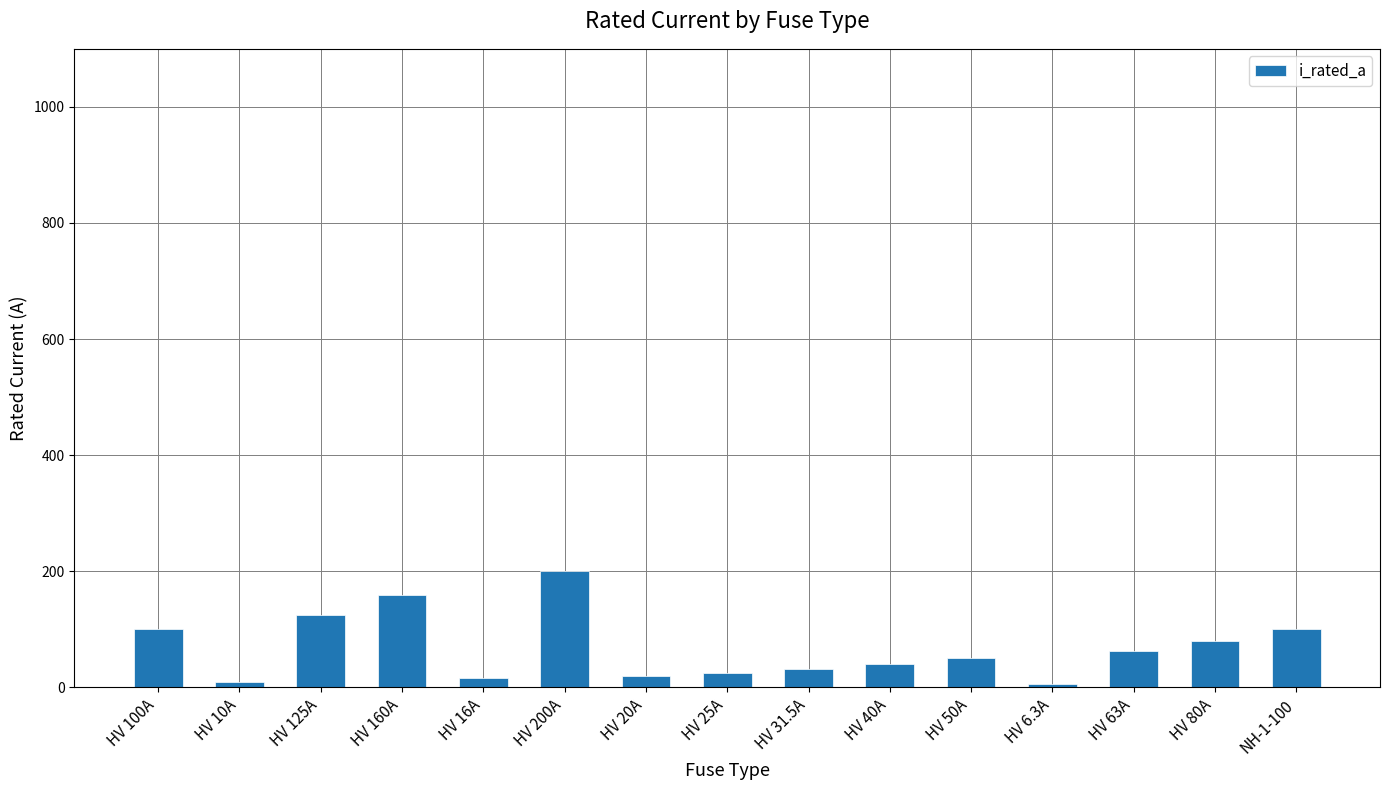

What is the sum of the values at HV 50A and HV 6.3A?

56.3